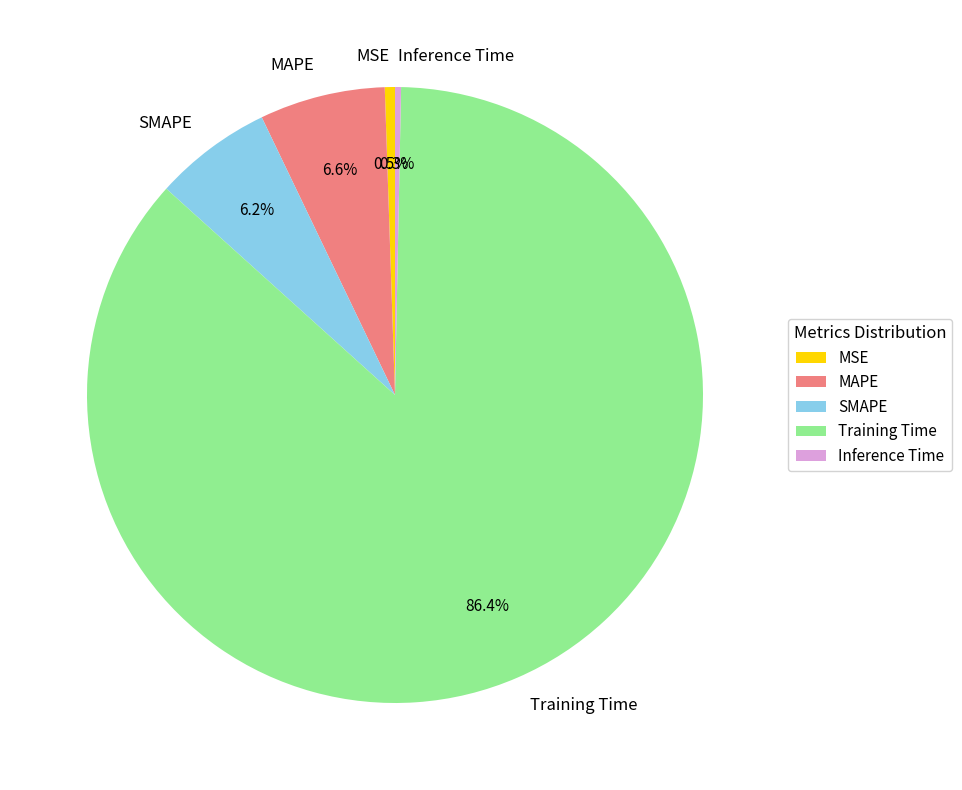

Is it true that Training Time is 86% of the pie?

True